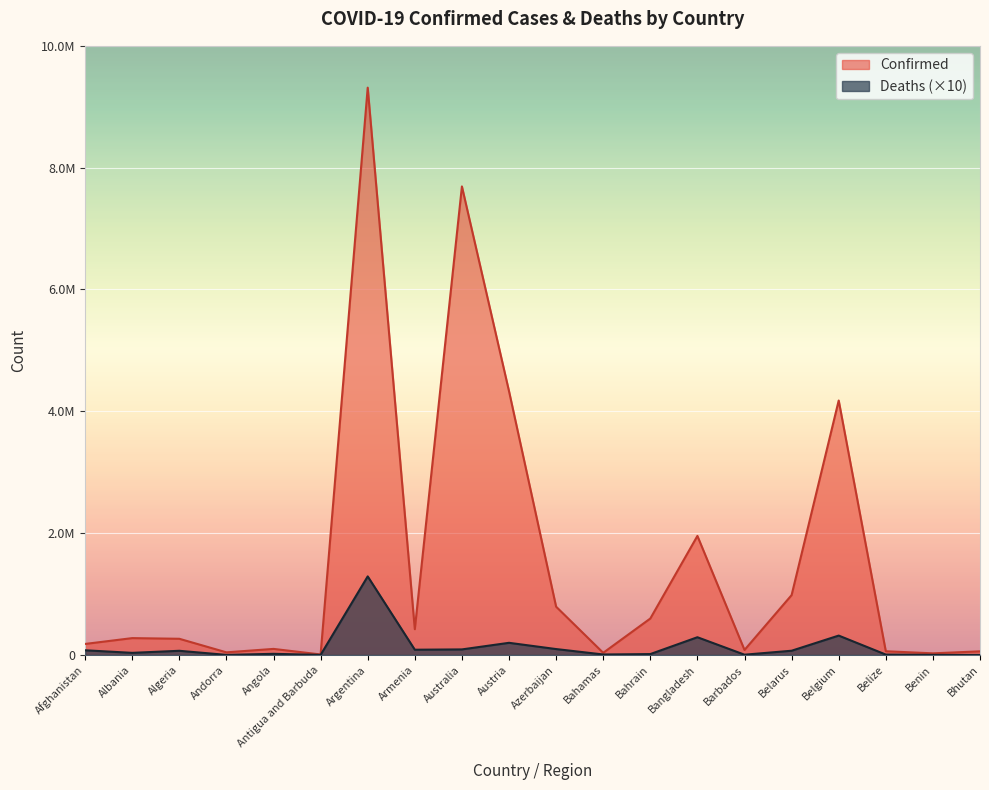

What is the sum of all Deaths values?

2683060